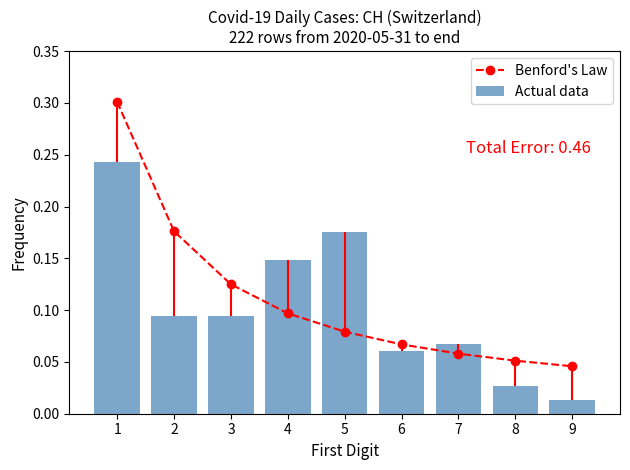

List the series in order of their peak value, lowest first.

Actual data, Benford's Law